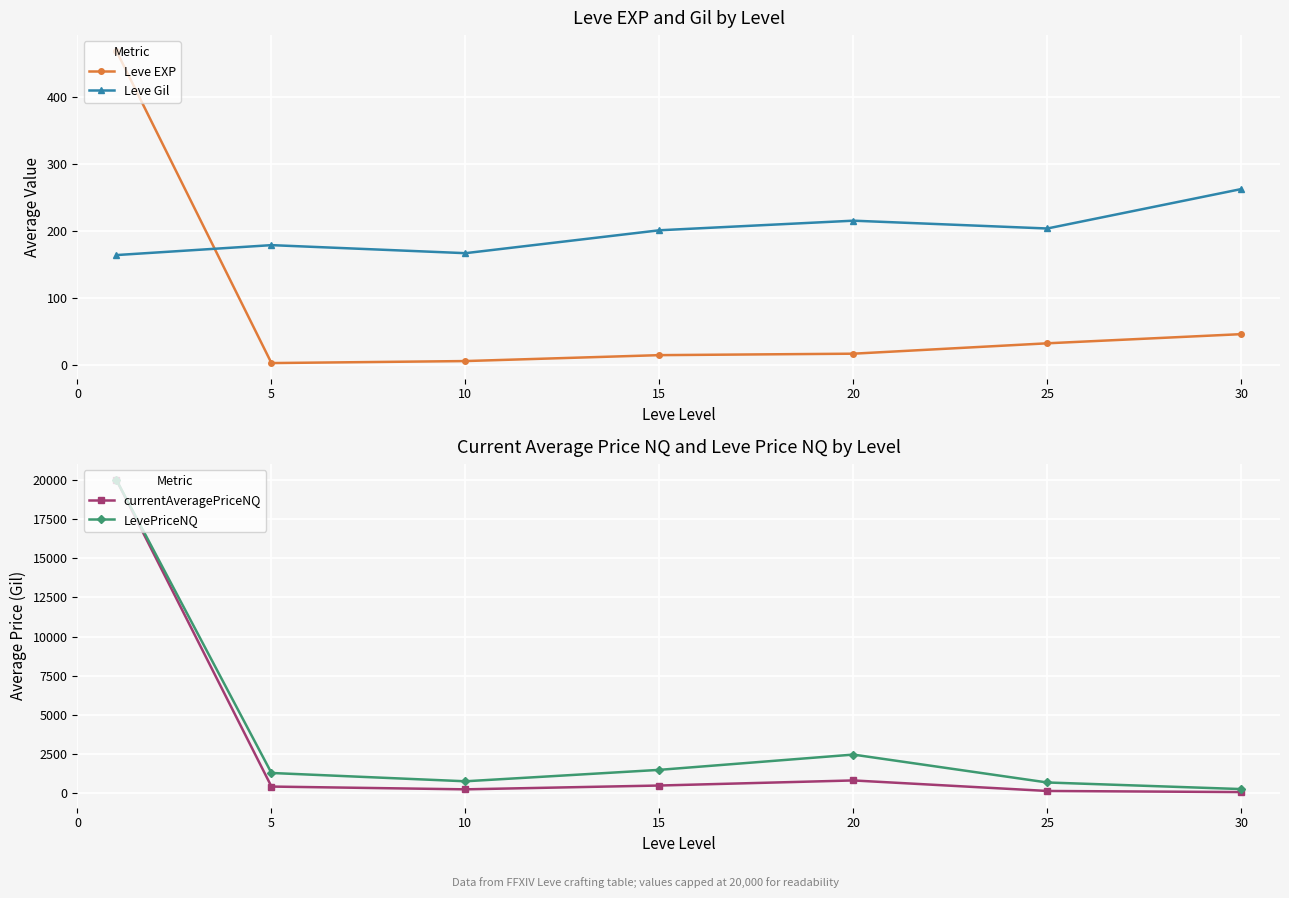

At which category does Leve Gil reach its first local valley?

10